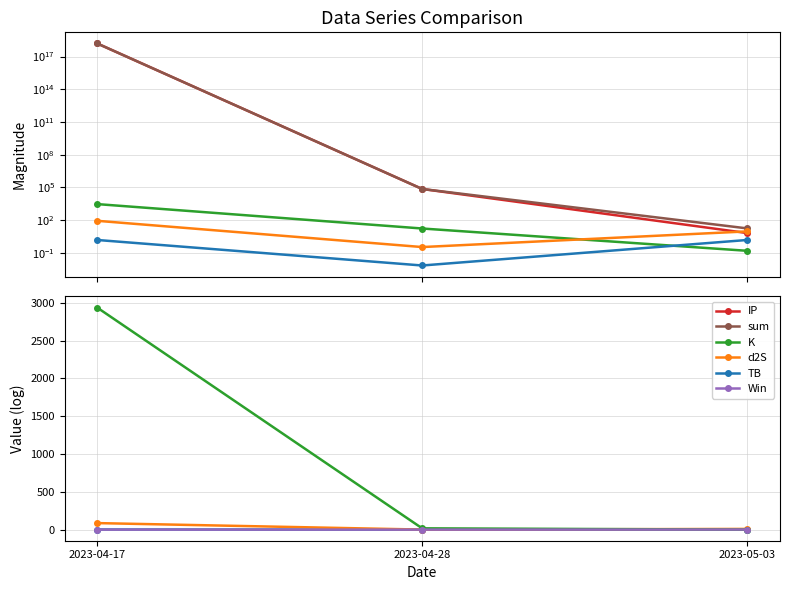

At how many categories does at least one series exceed 1437467313965434880?

1